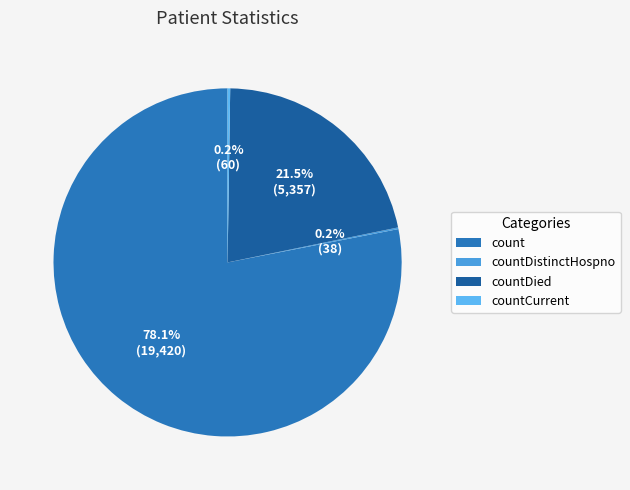

Which slice is the smallest?

countDistinctHospno